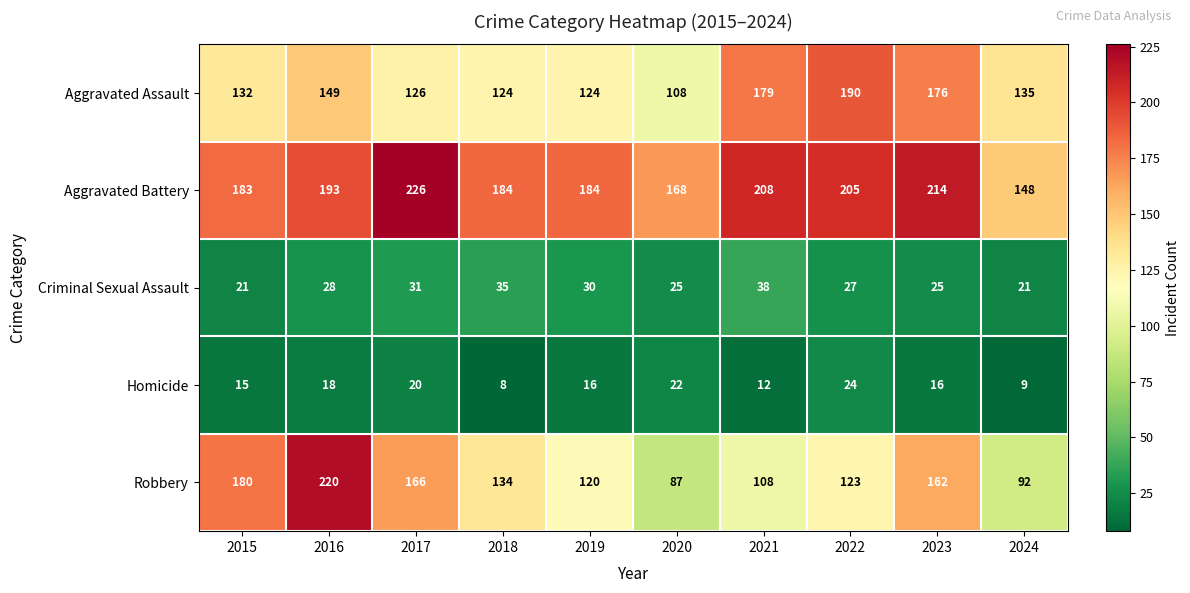

What is the sum of all Criminal Sexual Assault values?

281